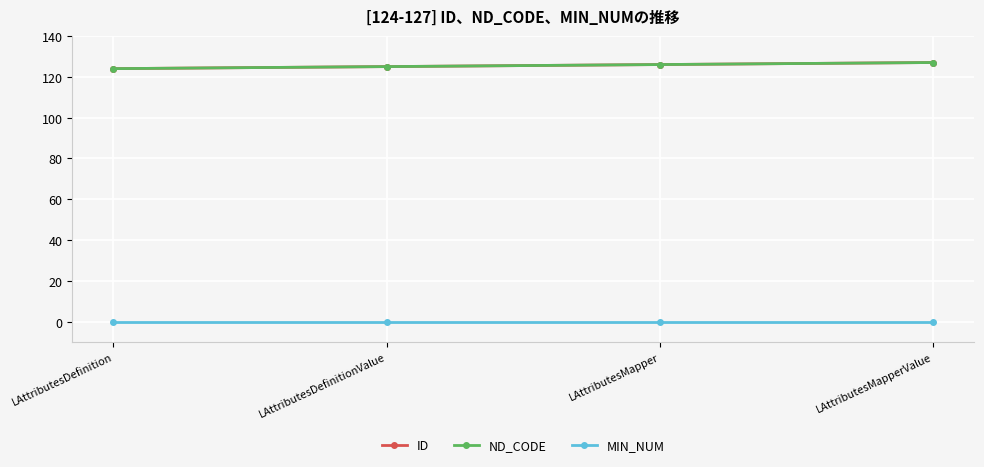

Does the chart display data point markers on the line(s)?

Yes